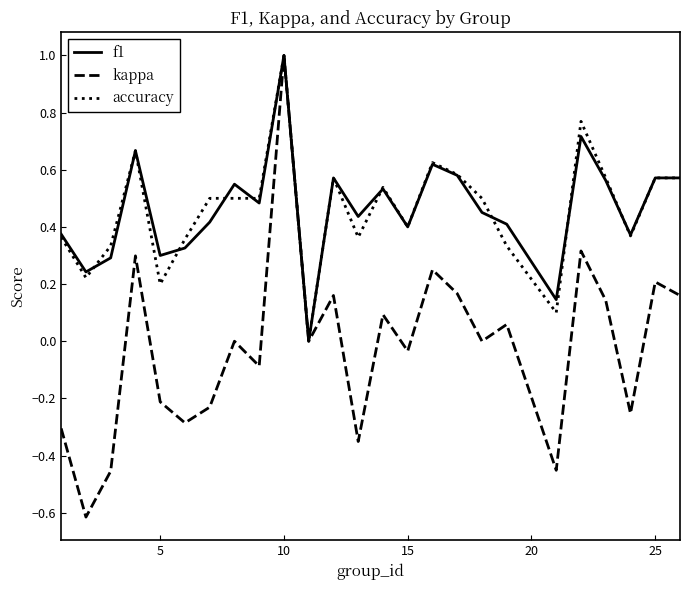

What is the highest value of the kappa series?

1.0